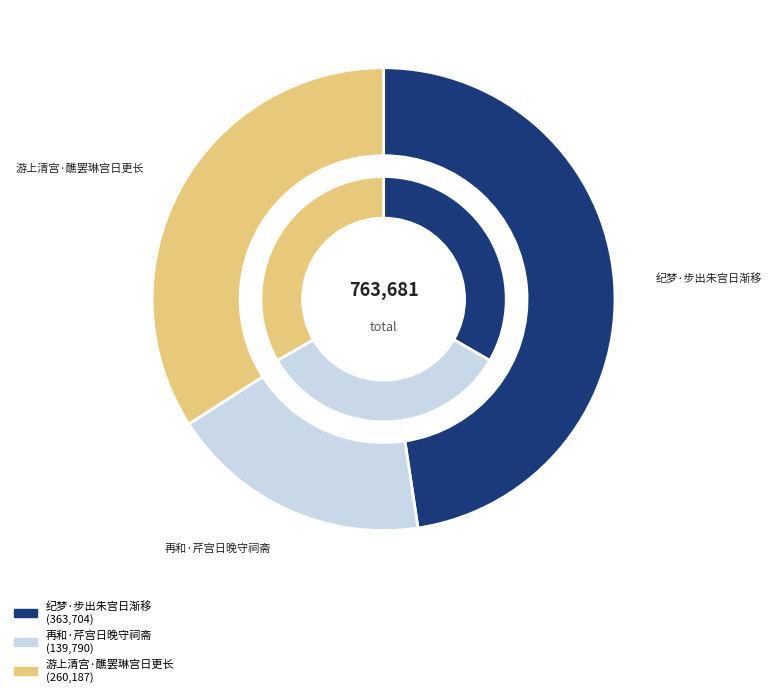

What percentage is the 再和·芹宫日晚守祠斋 slice, to the nearest percent?

18%